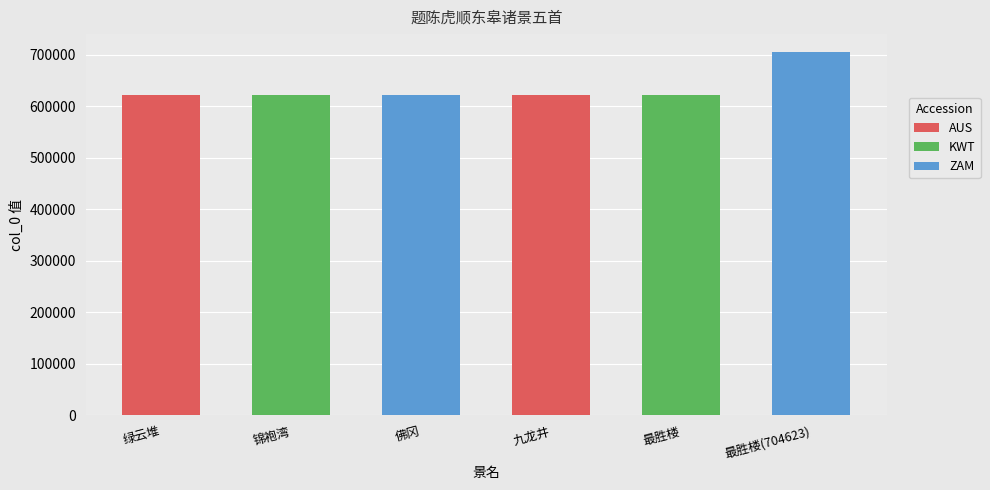

What is the label of the 2nd bar from the left?

锦袍湾